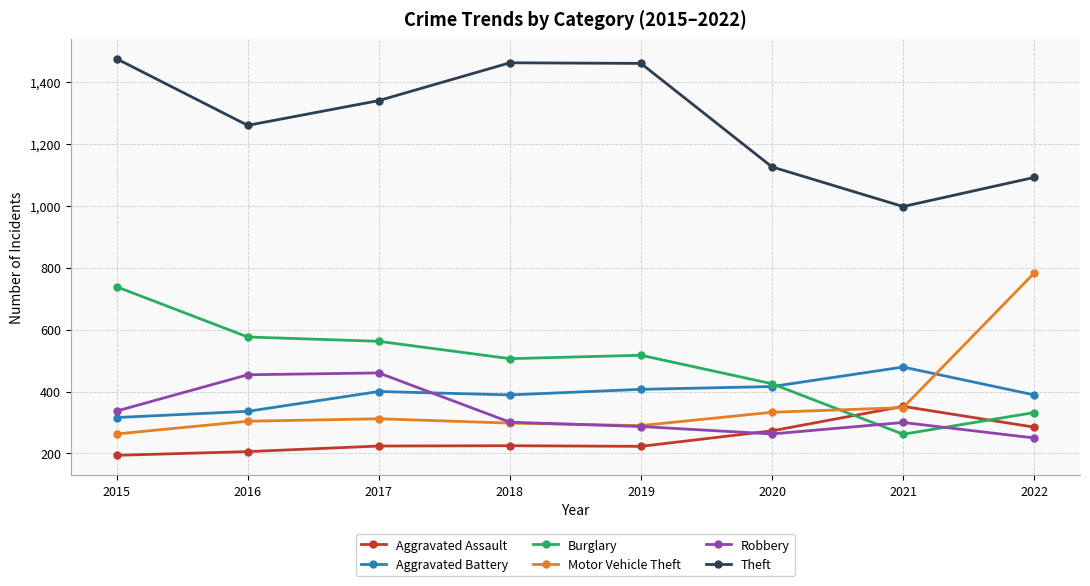

Which series has the largest range (max minus min)?

Motor Vehicle Theft